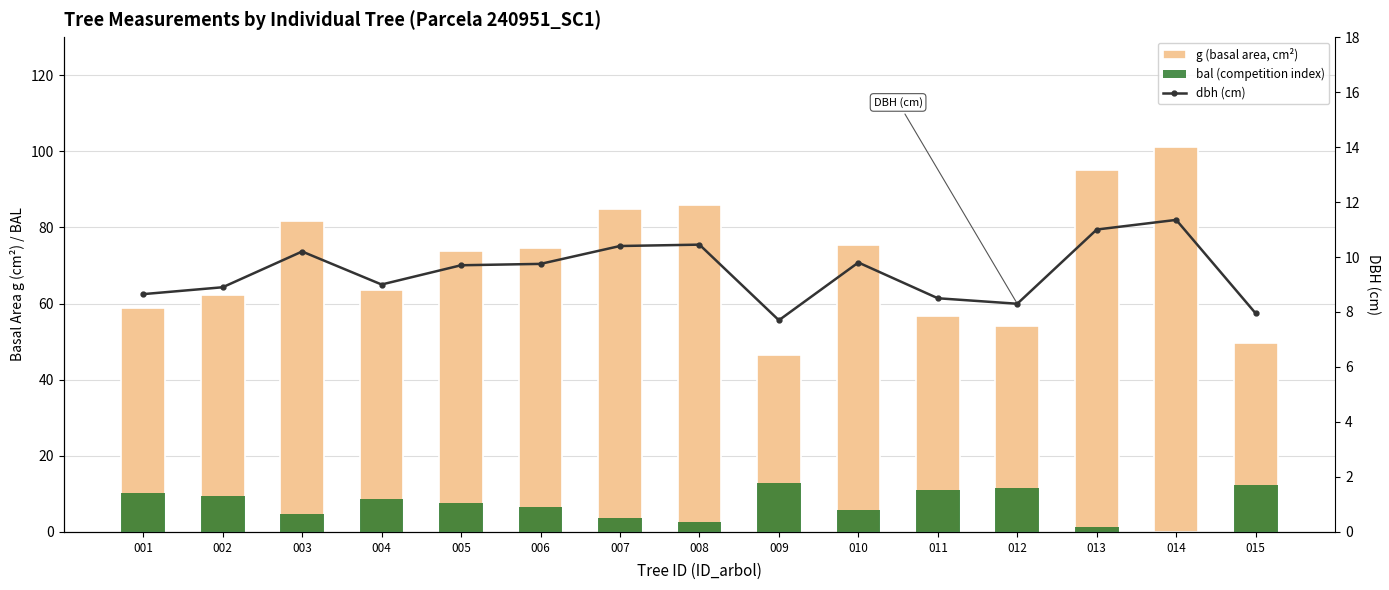

What is the difference between the g (basal area, cm²) values at 006 and 001?

15.9